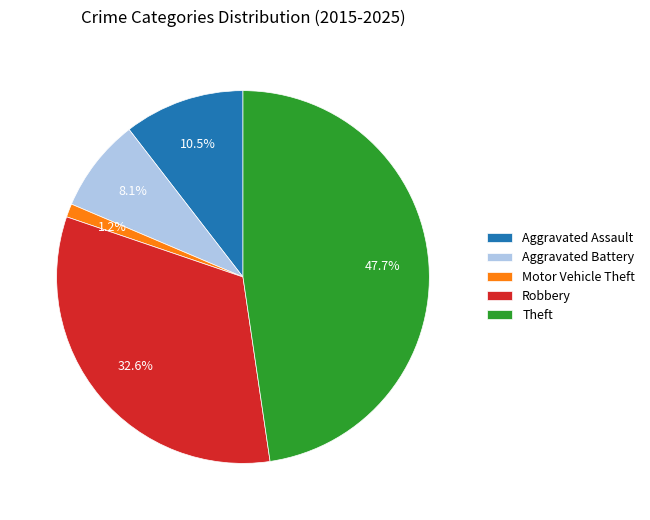

Which has a higher value, Robbery or Aggravated Assault?

Robbery